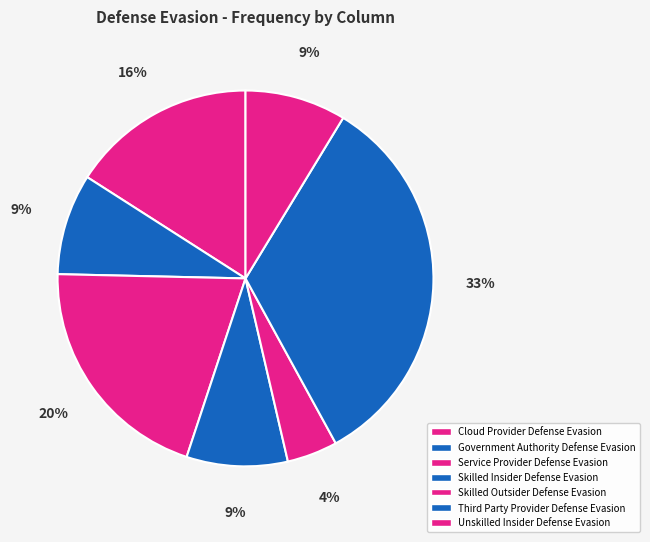

Which has a higher value, Cloud Provider Defense Evasion or Skilled Insider Defense Evasion?

Cloud Provider Defense Evasion